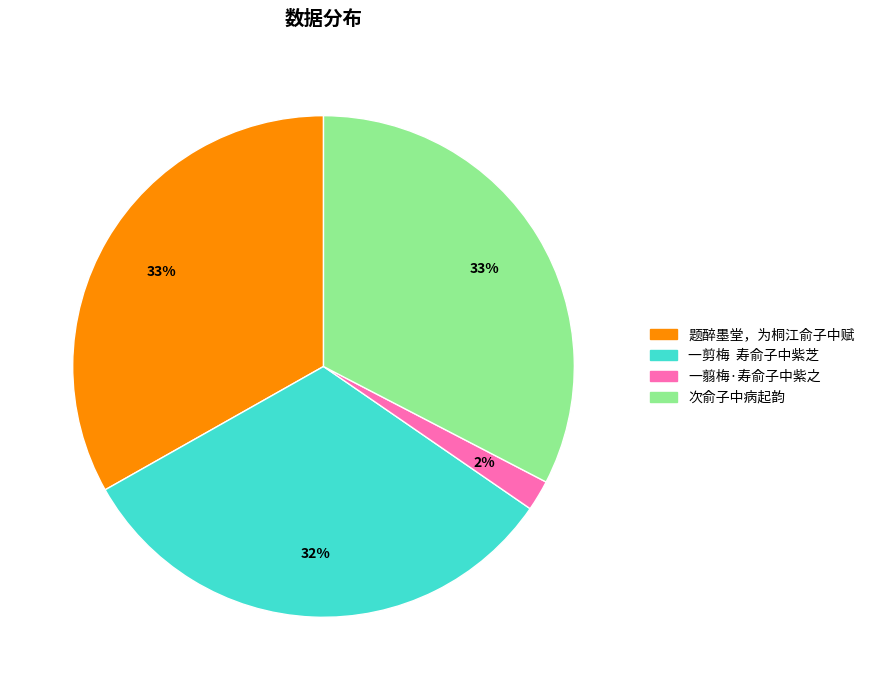

Combined, do 一剪梅 寿俞子中紫芝 and 次俞子中病起韵 account for over 50%?

Yes